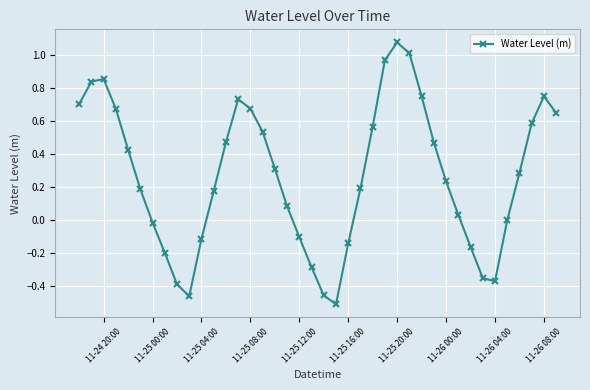

True or false: the data has more than 0 interior local peaks.

True